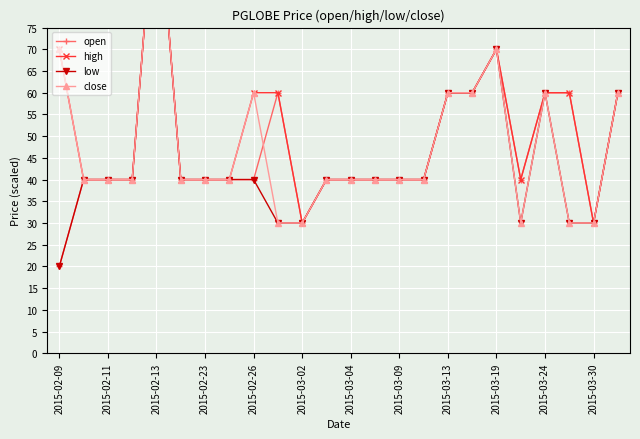

The high series shows 60.0 at 2015-02-26. True or false?

True